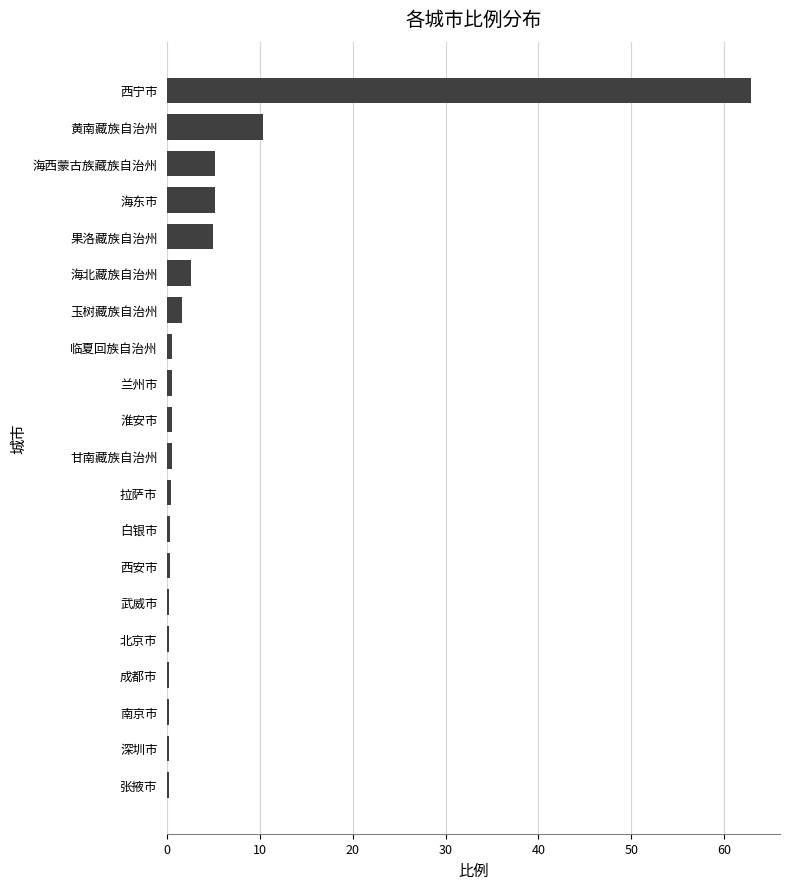

How many distinct data groups are displayed?

1